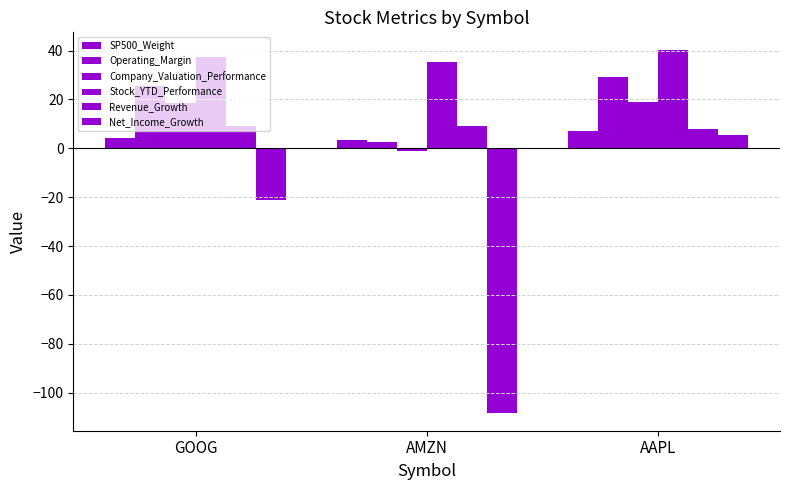

How many bars are there in total?

18